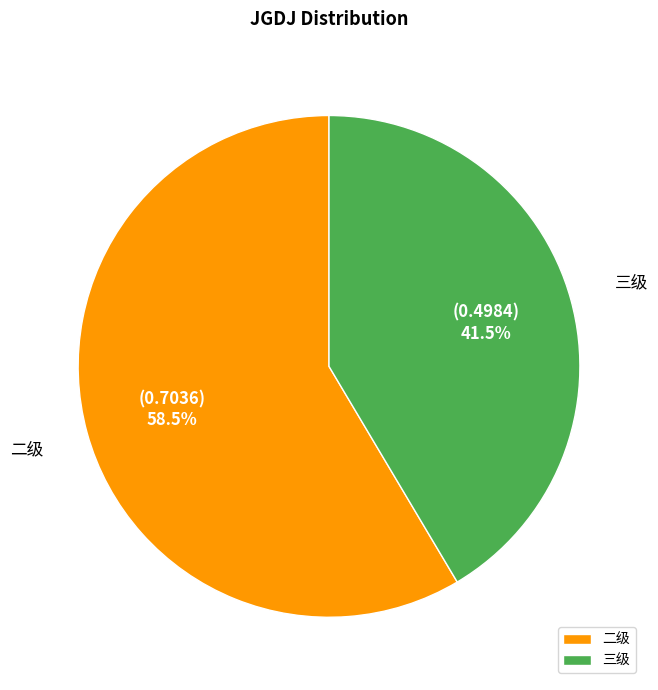

Is there a majority slice in this chart?

Yes